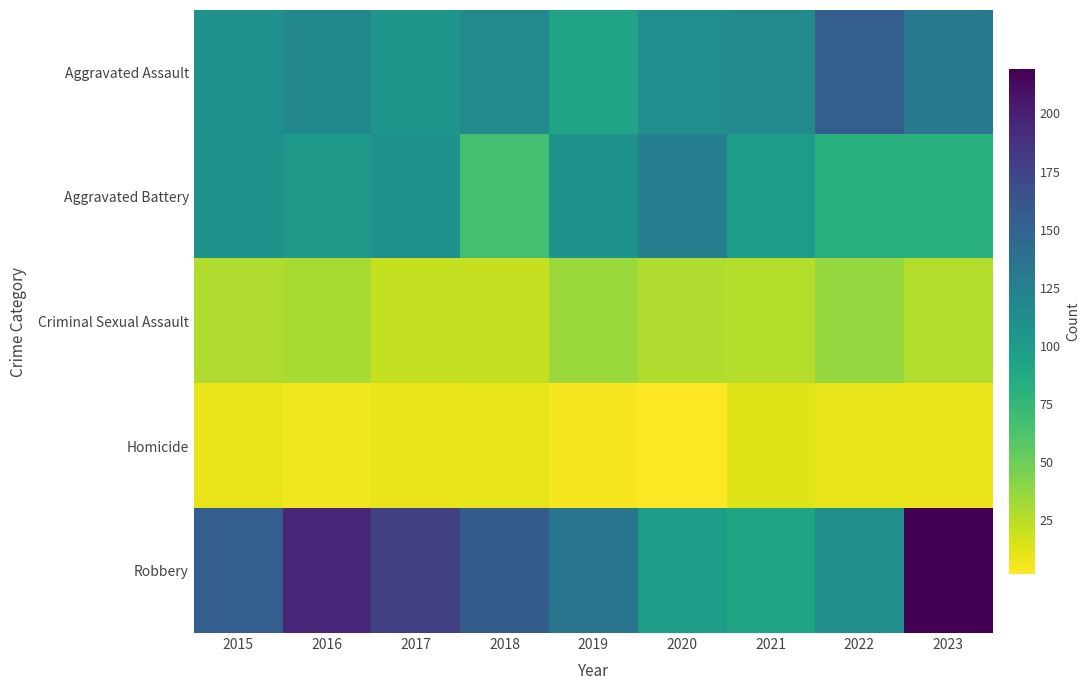

At which category does the chart reach its minimum across all series?

2020